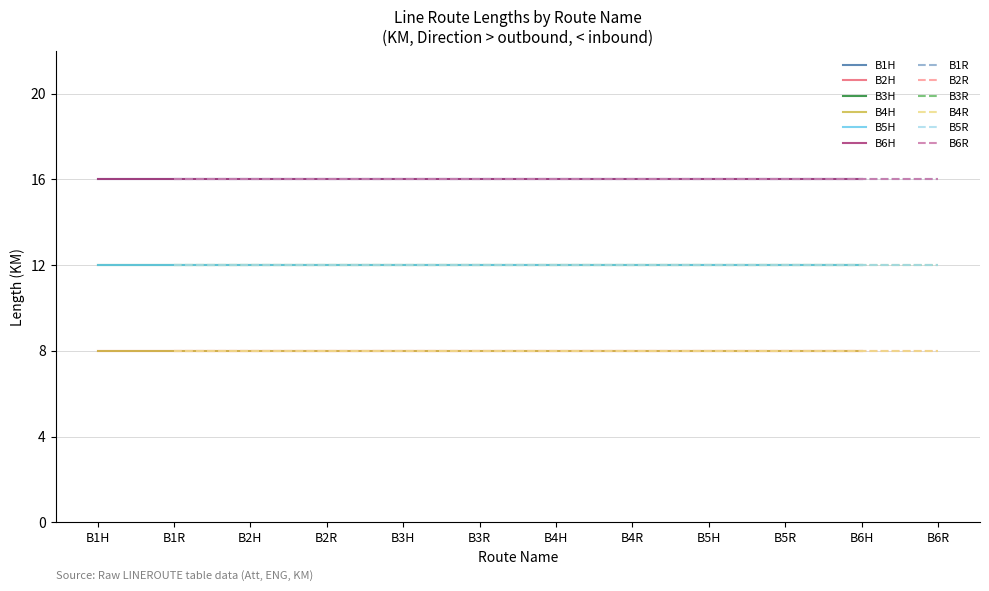

What is the value of the B1R (<) point at the 11th from the left?

16